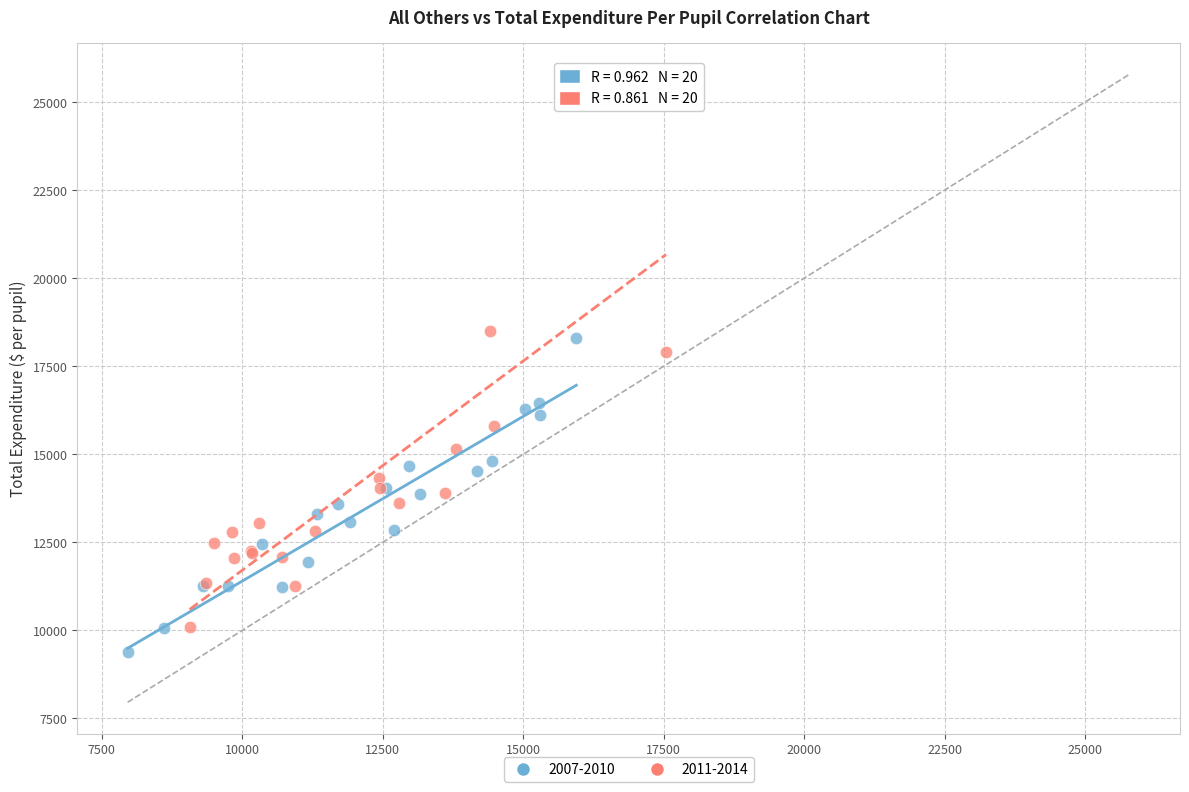

Which series contains the highest Y value?

2011-2014